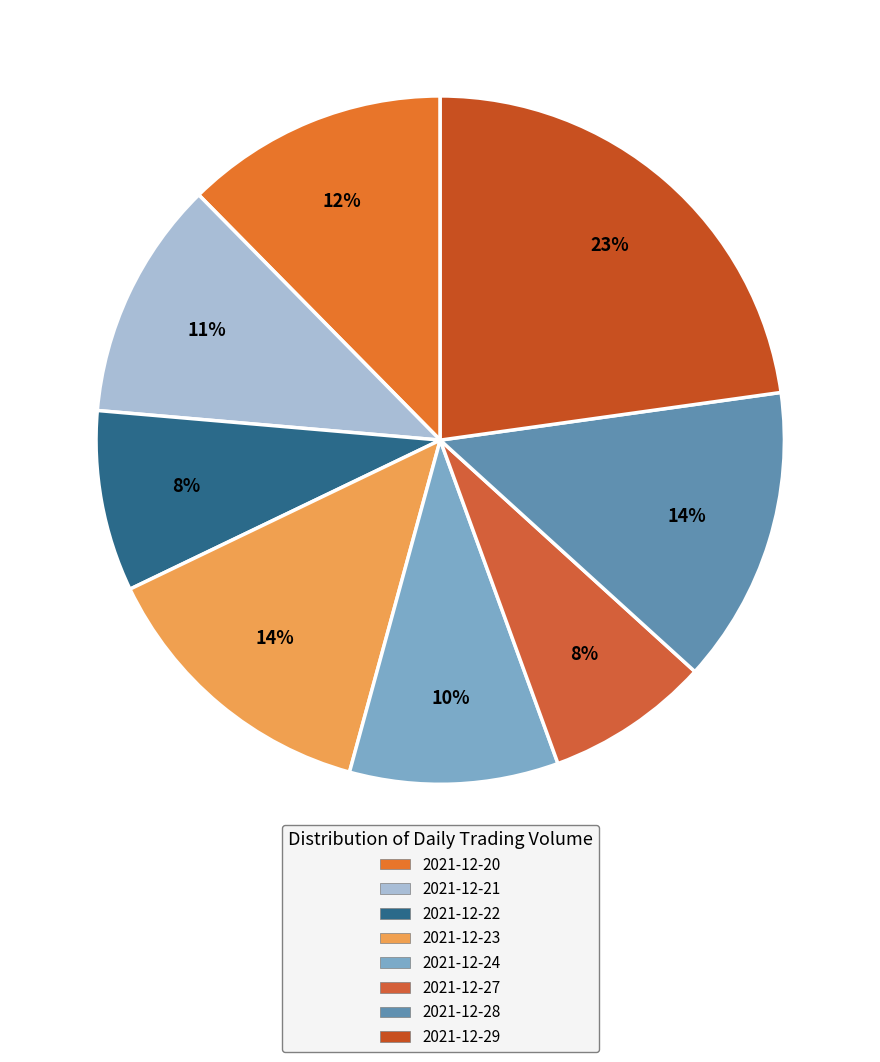

Does 2021-12-23 represent more than half of the total?

No